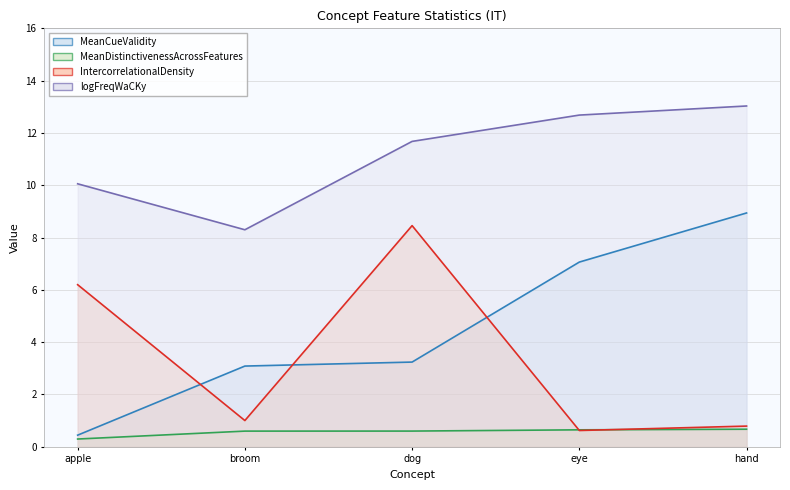

Which series has the largest total across all categories?

logFreqWaCKy